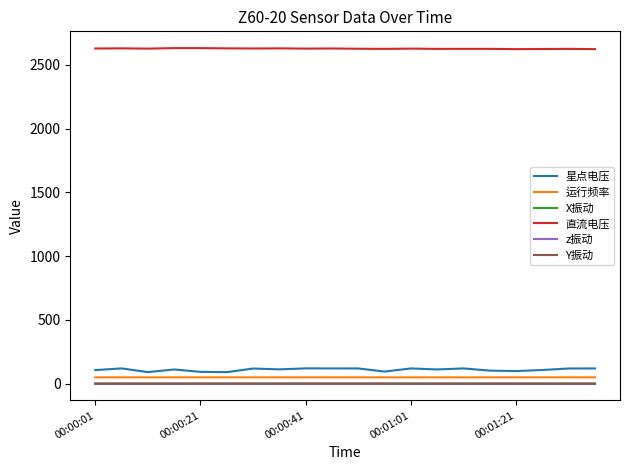

Count the 直流电压 values in the range 2624 to 2628.

15